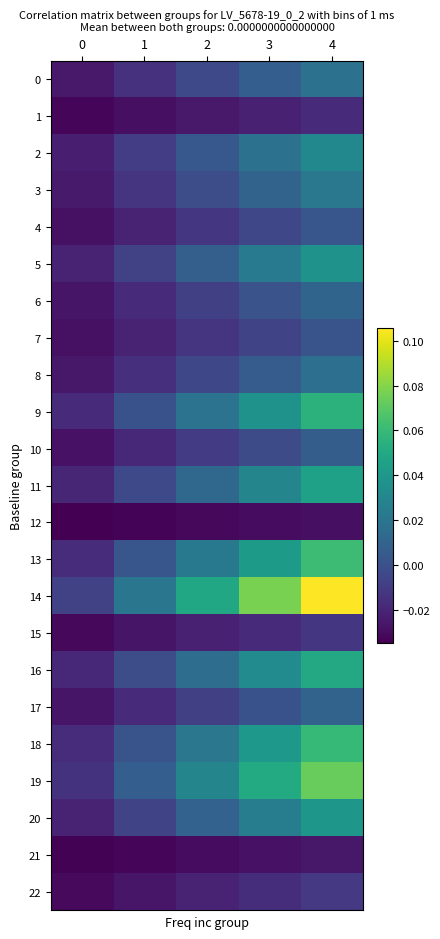

Reading left to right, extract all data points from this chart.

0: 0=-0.0	1=-0.0	2=-0.0	3=0.0	4=0.0
1: 0=-0.0	1=-0.0	2=-0.0	3=-0.0	4=-0.0
2: 0=-0.0	1=-0.0	2=0.0	3=0.0	4=0.0
3: 0=-0.0	1=-0.0	2=-0.0	3=0.0	4=0.0
4: 0=-0.0	1=-0.0	2=-0.0	3=-0.0	4=0.0
5: 0=-0.0	1=-0.0	2=0.0	3=0.0	4=0.0
6: 0=-0.0	1=-0.0	2=-0.0	3=0.0	4=0.0
7: 0=-0.0	1=-0.0	2=-0.0	3=-0.0	4=0.0
8: 0=-0.0	1=-0.0	2=-0.0	3=0.0	4=0.0
9: 0=-0.0	1=0.0	2=0.0	3=0.0	4=0.1
10: 0=-0.0	1=-0.0	2=-0.0	3=-0.0	4=0.0
11: 0=-0.0	1=-0.0	2=0.0	3=0.0	4=0.0
12: 0=-0.0	1=-0.0	2=-0.0	3=-0.0	4=-0.0
13: 0=-0.0	1=0.0	2=0.0	3=0.0	4=0.1
14: 0=-0.0	1=0.0	2=0.0	3=0.1	4=0.1
15: 0=-0.0	1=-0.0	2=-0.0	3=-0.0	4=-0.0
16: 0=-0.0	1=-0.0	2=0.0	3=0.0	4=0.0
17: 0=-0.0	1=-0.0	2=-0.0	3=0.0	4=0.0
18: 0=-0.0	1=0.0	2=0.0	3=0.0	4=0.1
19: 0=-0.0	1=0.0	2=0.0	3=0.1	4=0.1
20: 0=-0.0	1=-0.0	2=0.0	3=0.0	4=0.0
21: 0=-0.0	1=-0.0	2=-0.0	3=-0.0	4=-0.0
22: 0=-0.0	1=-0.0	2=-0.0	3=-0.0	4=-0.0